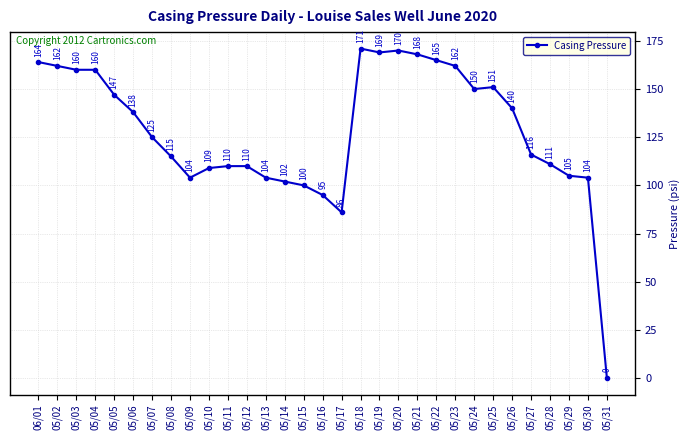

What is the average value?

128